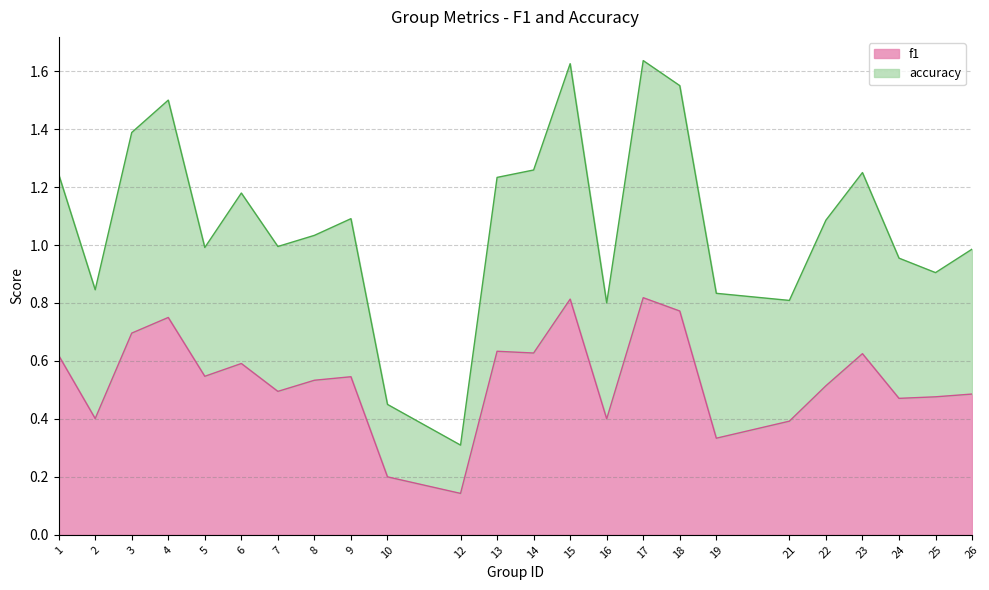

Reading right to left, what are all the values shown in this chart?

f1: 26=0.5	25=0.5	24=0.5	23=0.6	22=0.5	21=0.4	19=0.3	18=0.8	17=0.8	16=0.4	15=0.8	14=0.6	13=0.6	12=0.1	10=0.2	9=0.5	8=0.5	7=0.5	6=0.6	5=0.5	4=0.8	3=0.7	2=0.4	1=0.6
accuracy: 26=1.0	25=0.9	24=1.0	23=1.2	22=1.1	21=0.8	19=0.8	18=1.6	17=1.6	16=0.8	15=1.6	14=1.3	13=1.2	12=0.3	10=0.5	9=1.1	8=1.0	7=1.0	6=1.2	5=1.0	4=1.5	3=1.4	2=0.8	1=1.2